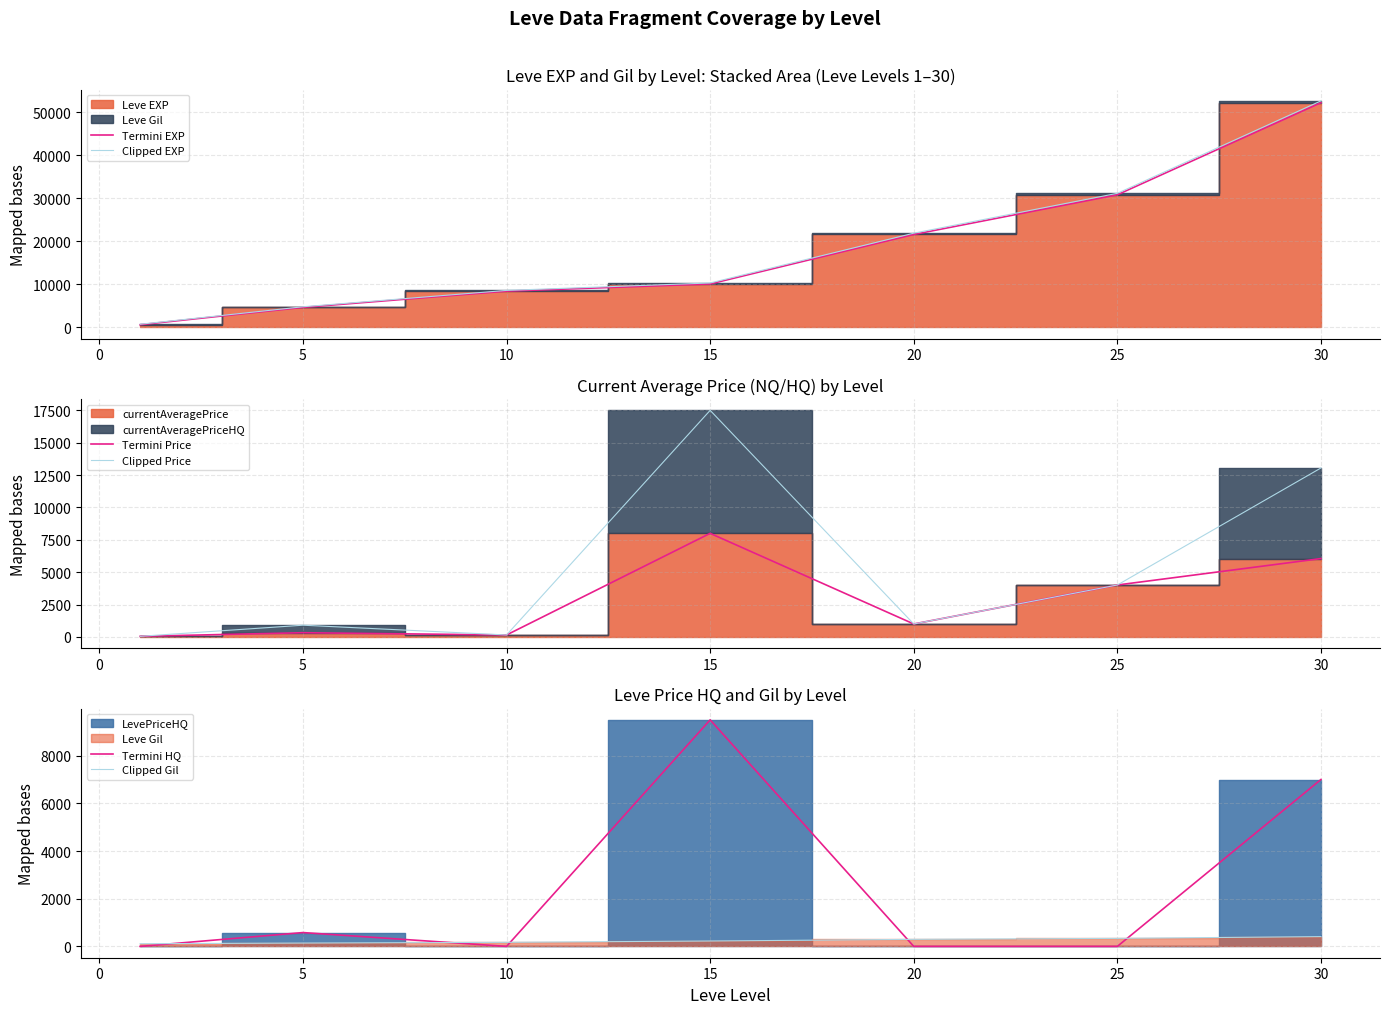

The value of Clipped EXP at 25 is 31156. True or false?

True